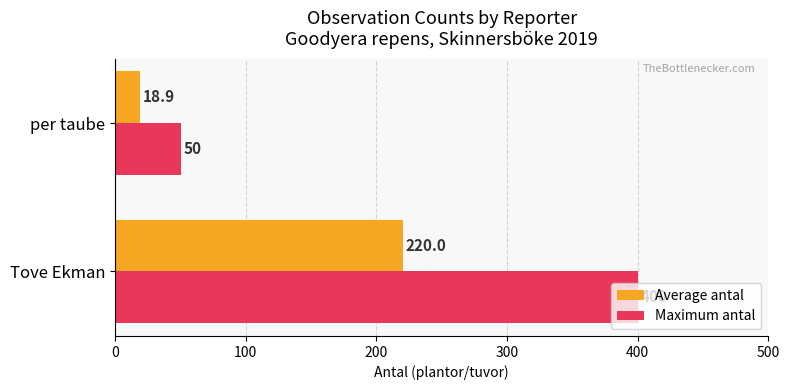

What are all the series names shown in the legend?

Average antal, Maximum antal